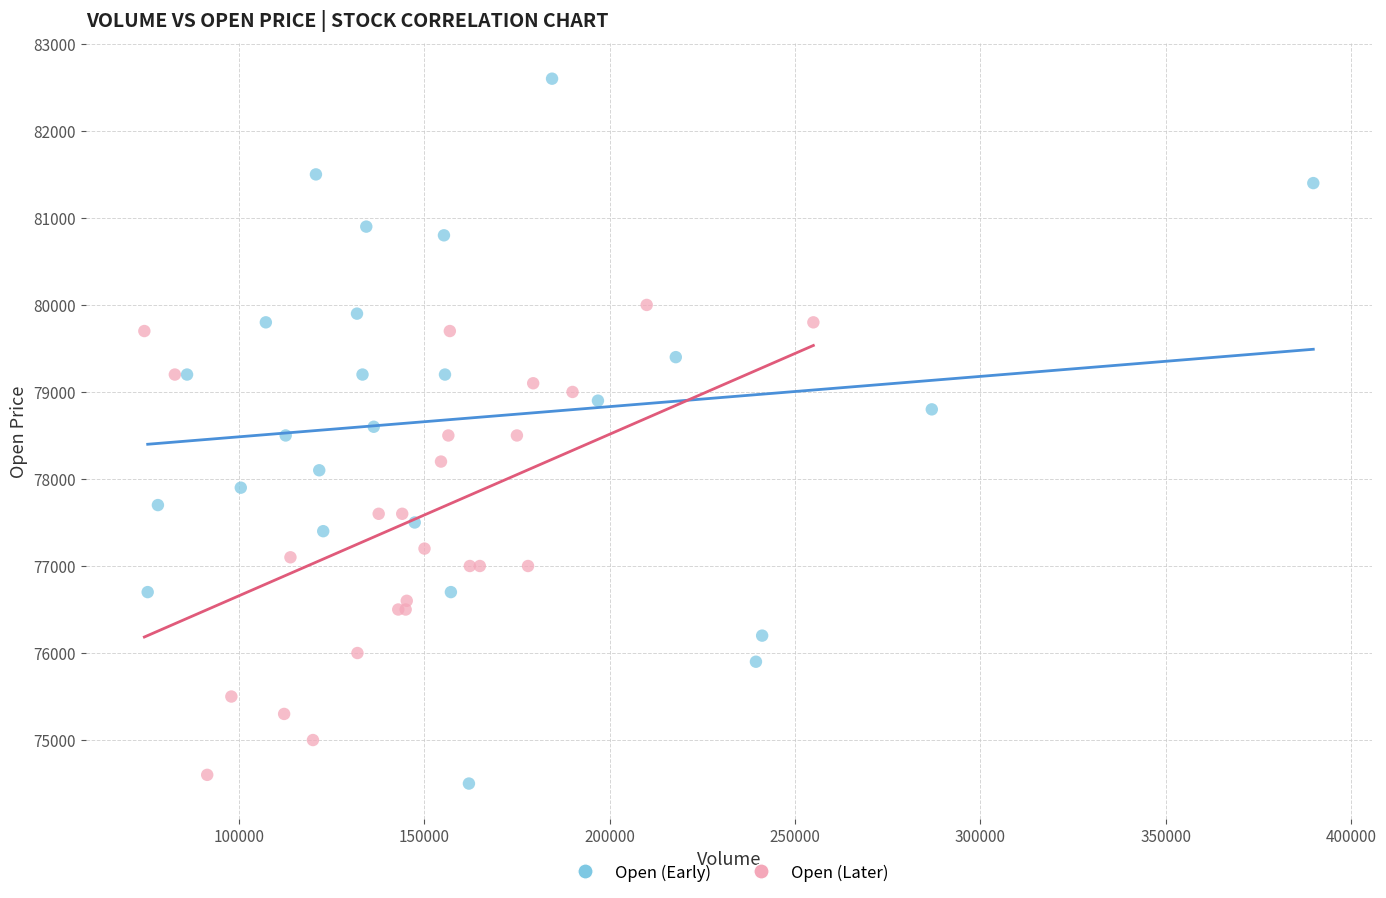

Which series contains the lowest Y value?

Open (Early)